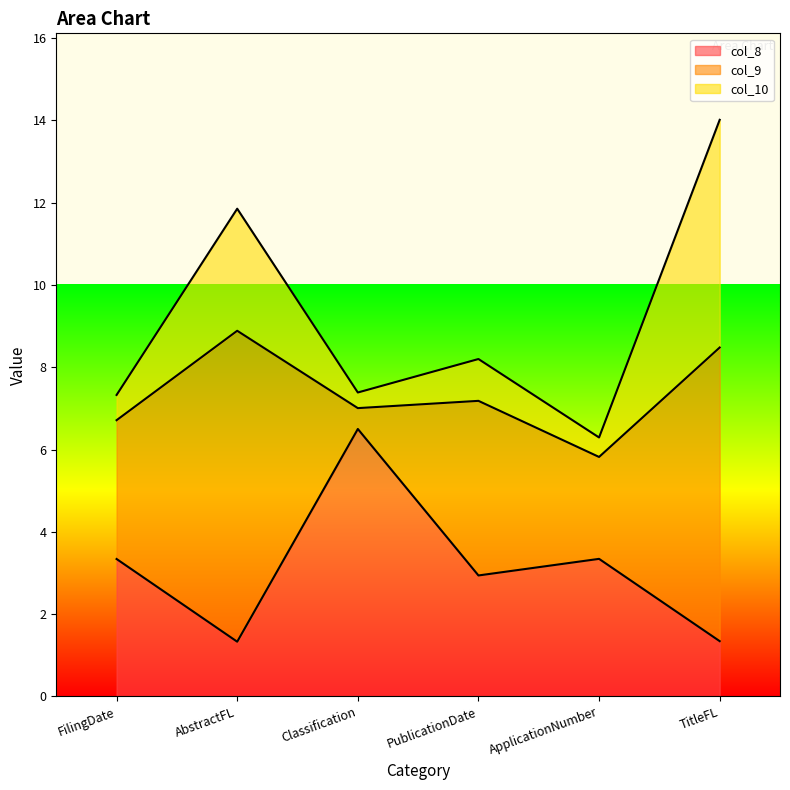

At Classification, list the series in order from largest to smallest.

col_8, col_9, col_10